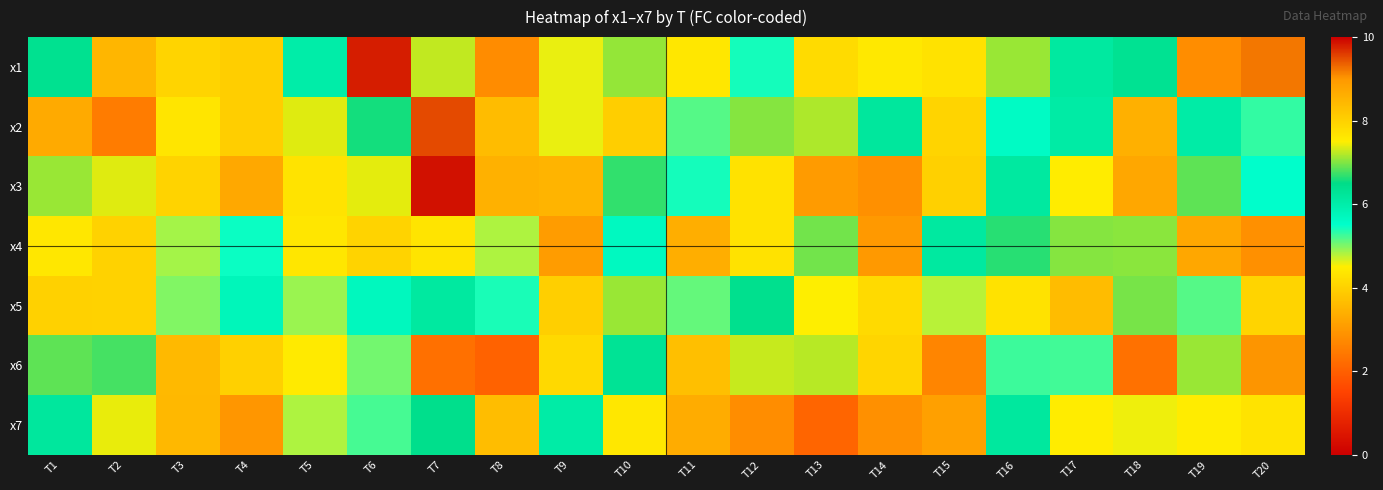

How many distinct data groups are displayed?

7